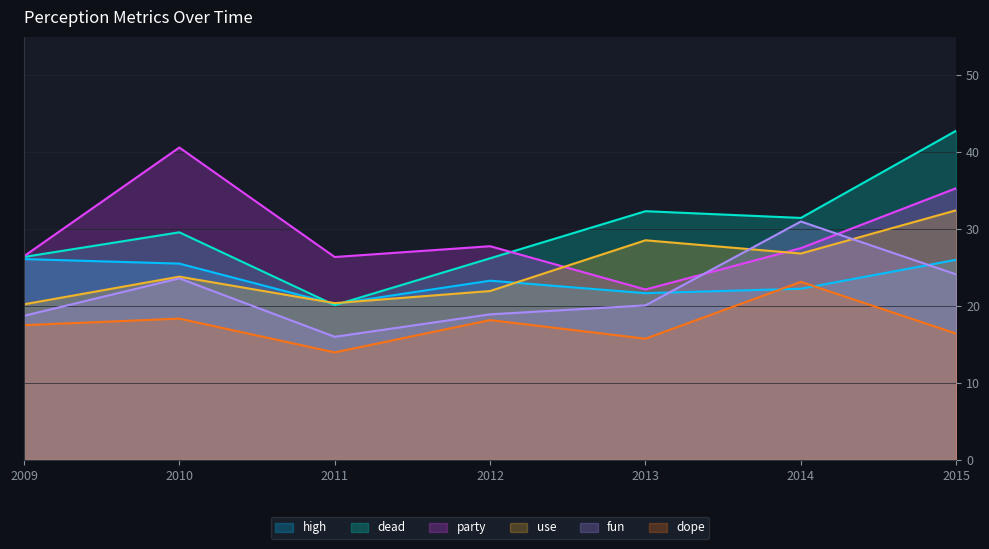

What is the highest value of the fun series?

31.0